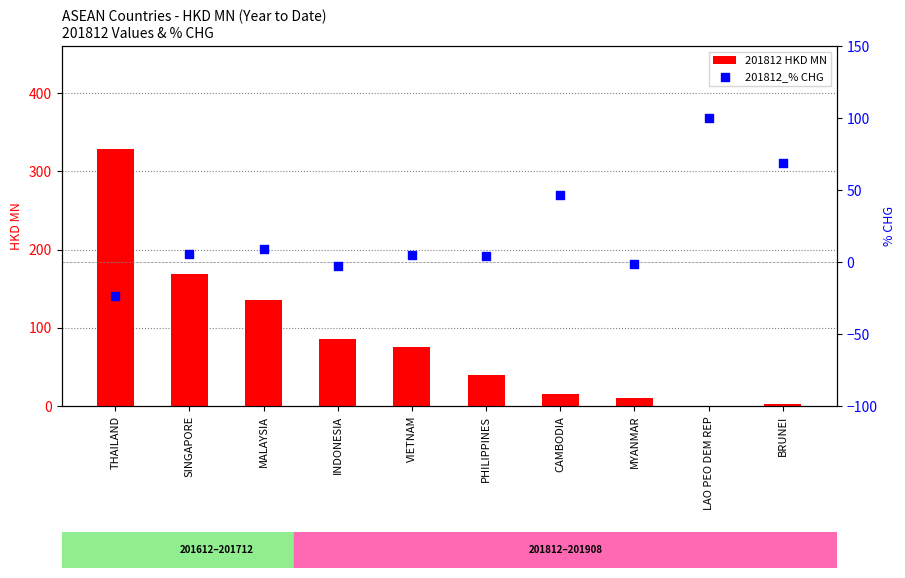

Is the value of 201812_% CHG at MALAYSIA greater than the value of 201812 HKD MN at BRUNEI?

Yes